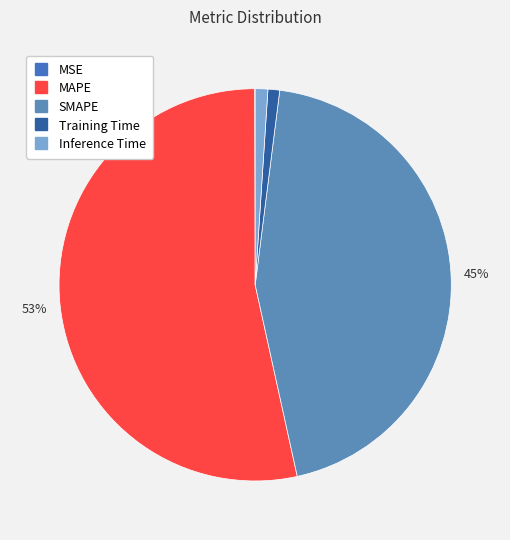

Rank the categories by value from lowest to highest.

MSE, Training Time, Inference Time, SMAPE, MAPE